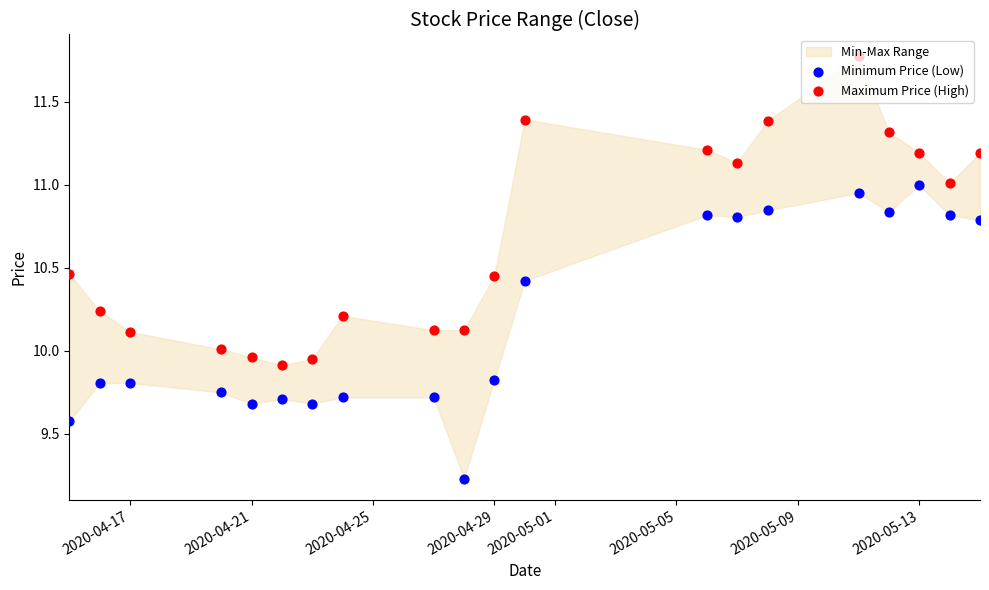

Which series contains the highest Y value?

Maximum Price (High)